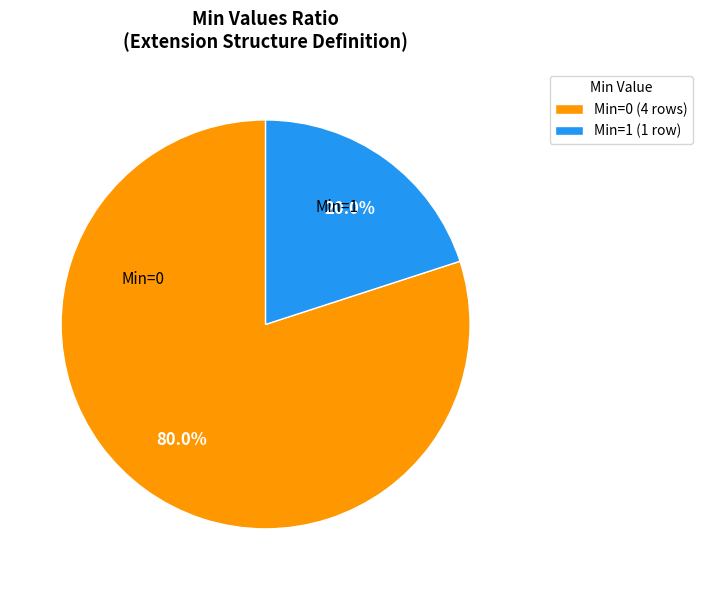

Rank the categories by value from highest to lowest.

Min=0 (4 rows), Min=1 (1 row)